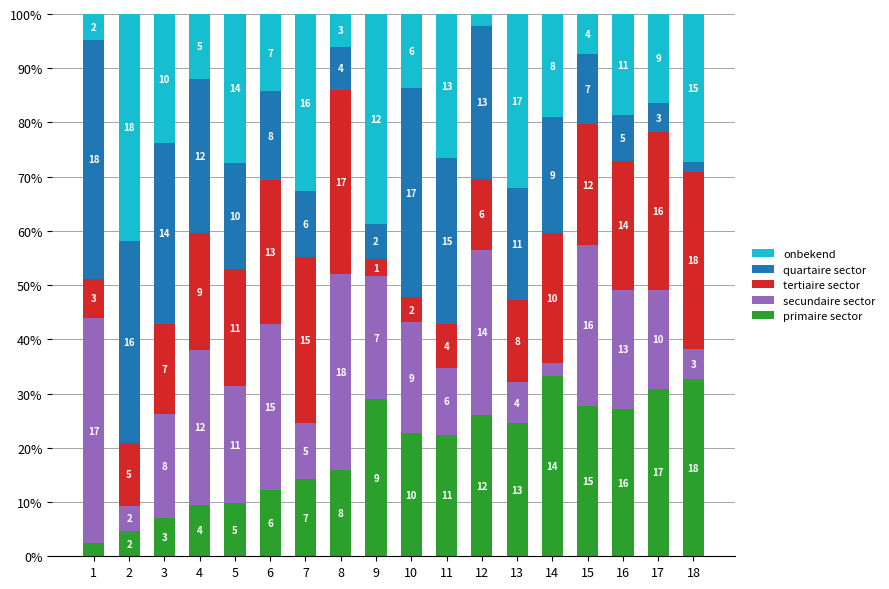

Between 5 and 15, which is larger?

15